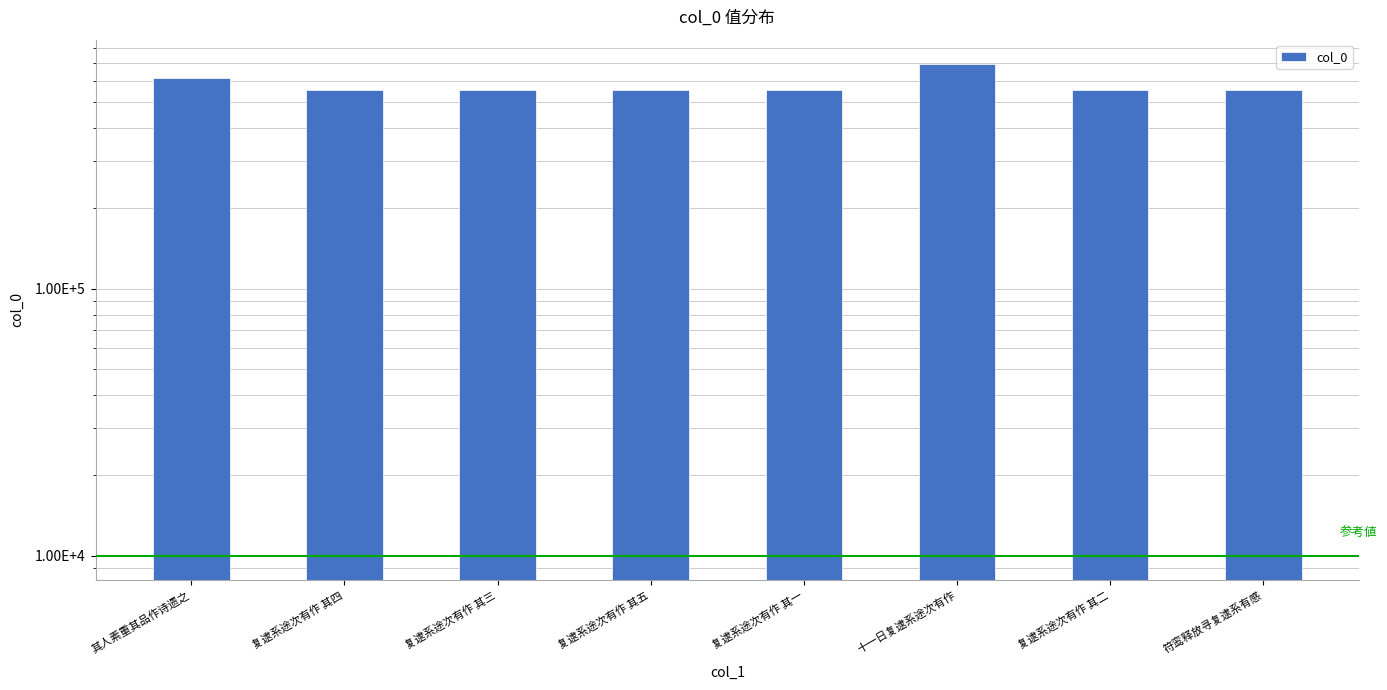

List the labels in order of value, largest first.

十一日复逮系途次有作, 其人素重其品作诗遗之, 复逮系途次有作 其五, 复逮系途次有作 其四, 复逮系途次有作 其三, 复逮系途次有作 其二, 复逮系途次有作 其一, 符鸾释放寻复逮系有感